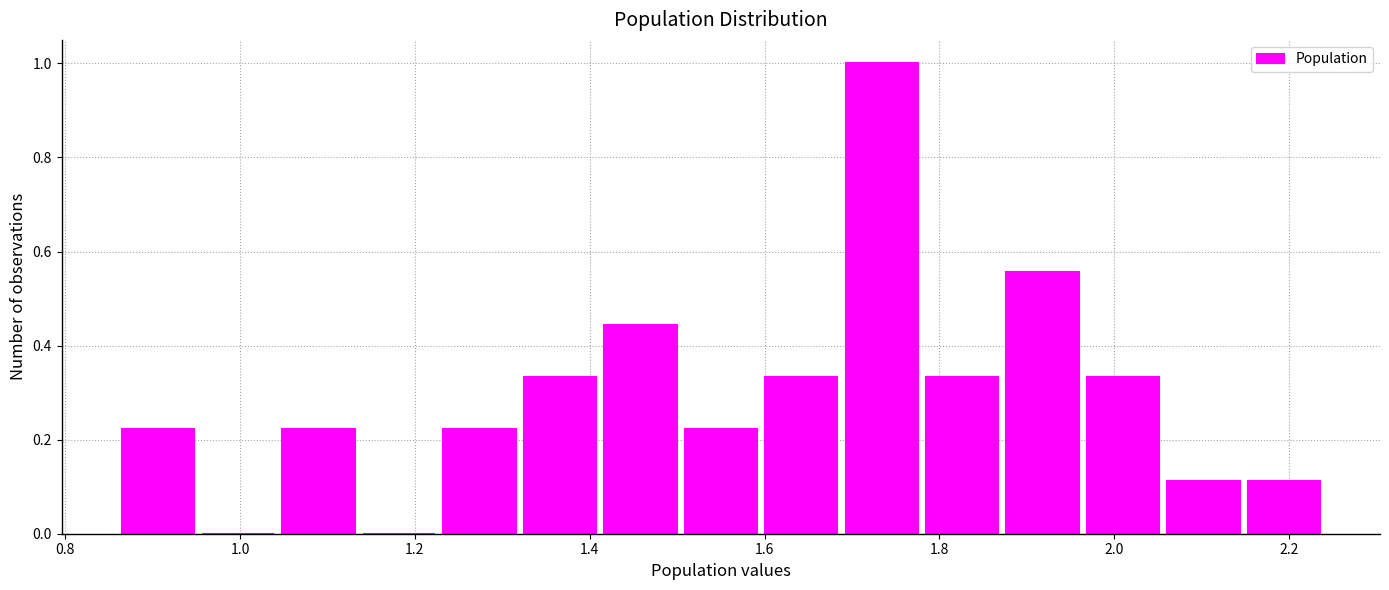

How tall is the bar that spans 0.860 to 0.952 on the x-axis? Neither the bar edges nor the heights are printed on the chart, so give them approximately, as read against the axes.

0.22